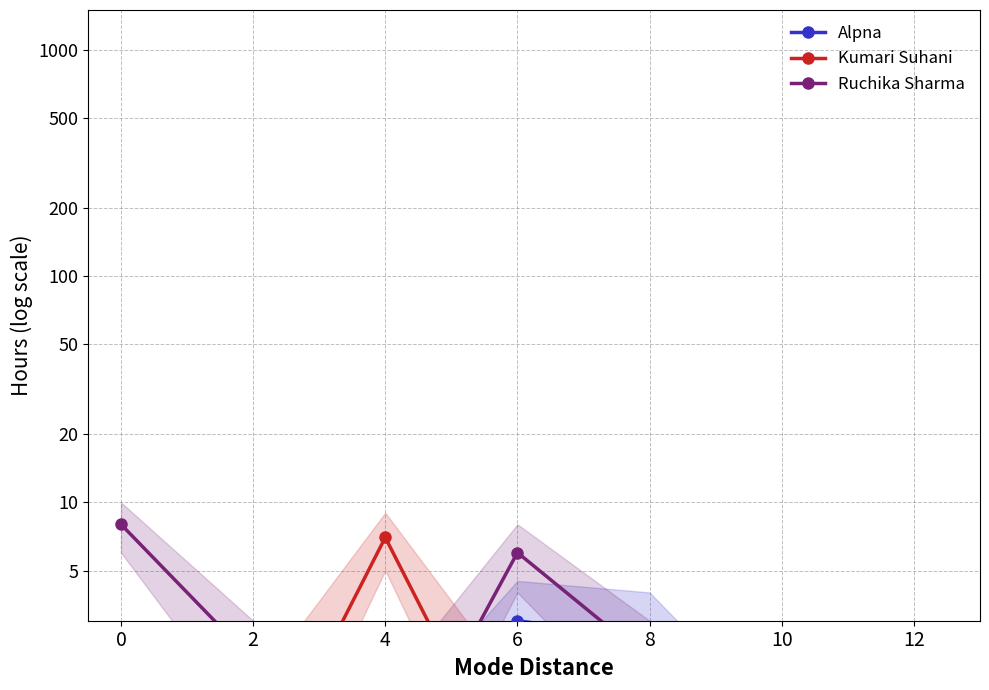

At which category does Kumari Suhani reach its first local peak?

4